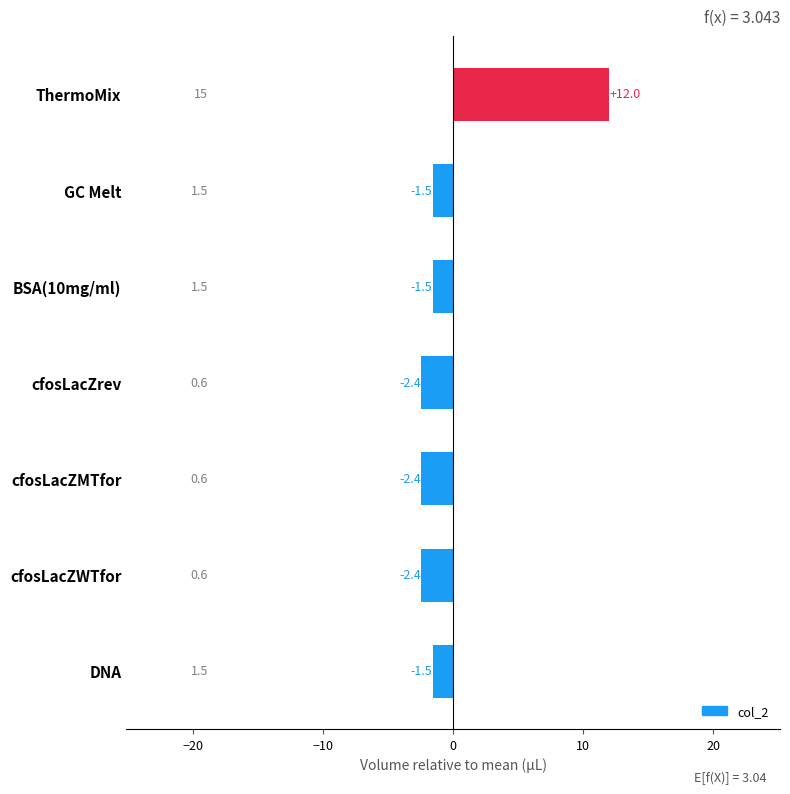

What is the label of the 1st bar from the bottom?

DNA